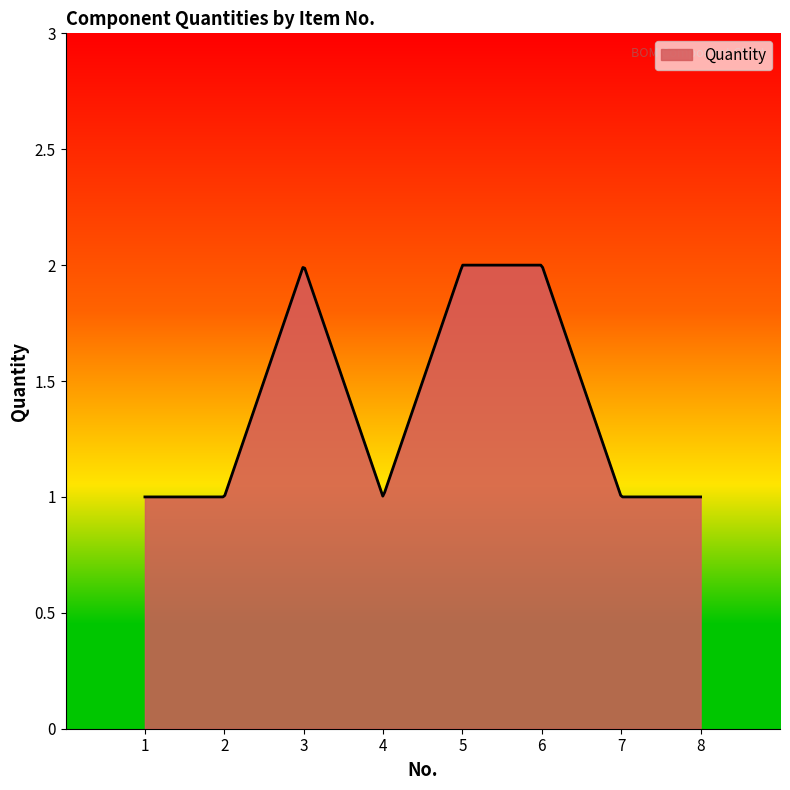

At which category does the chart reach its peak across all series?

3